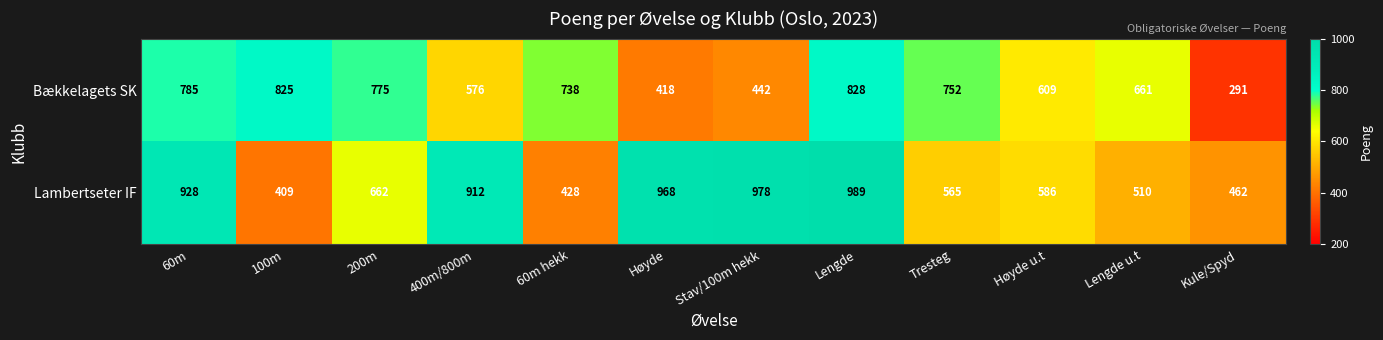

Rank the series at 60m from lowest to highest value.

Bækkelagets SK, Lambertseter IF